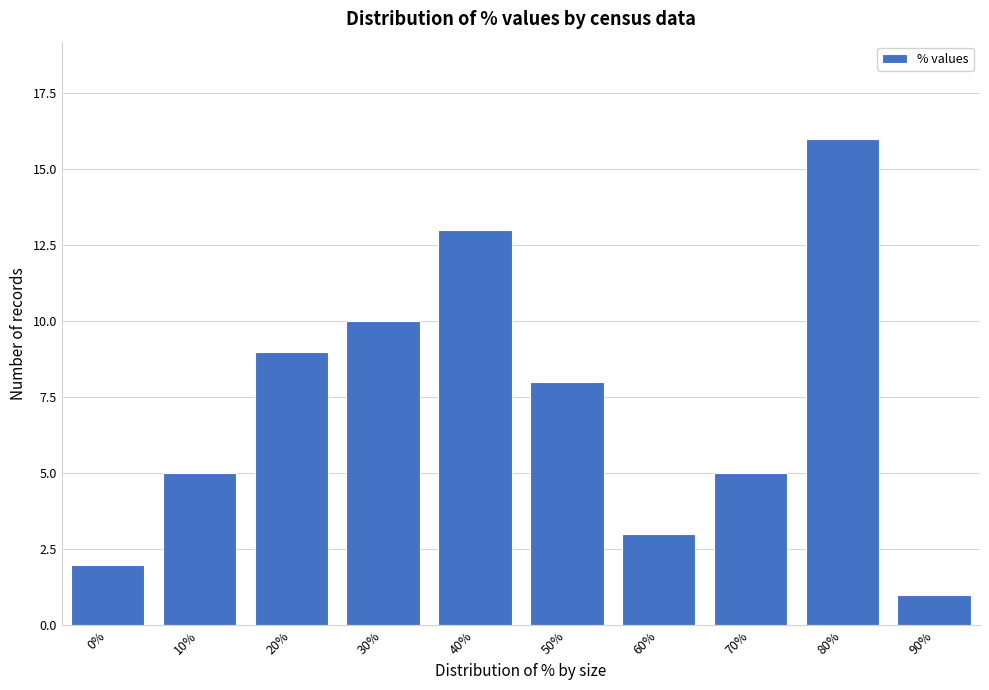

Reading left to right, extract all data points from this chart.

0%=2	10%=5	20%=9	30%=10	40%=13	50%=8	60%=3	70%=5	80%=16	90%=1